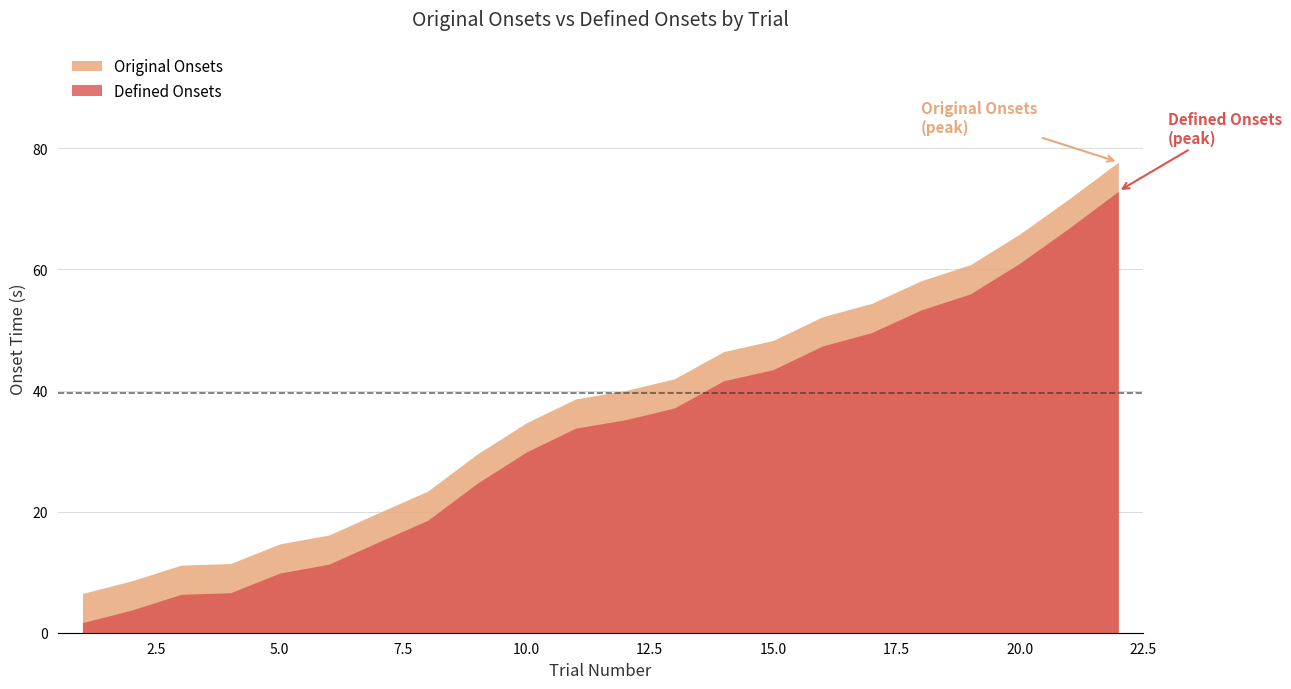

What is the total value across all series at 1?

8.2